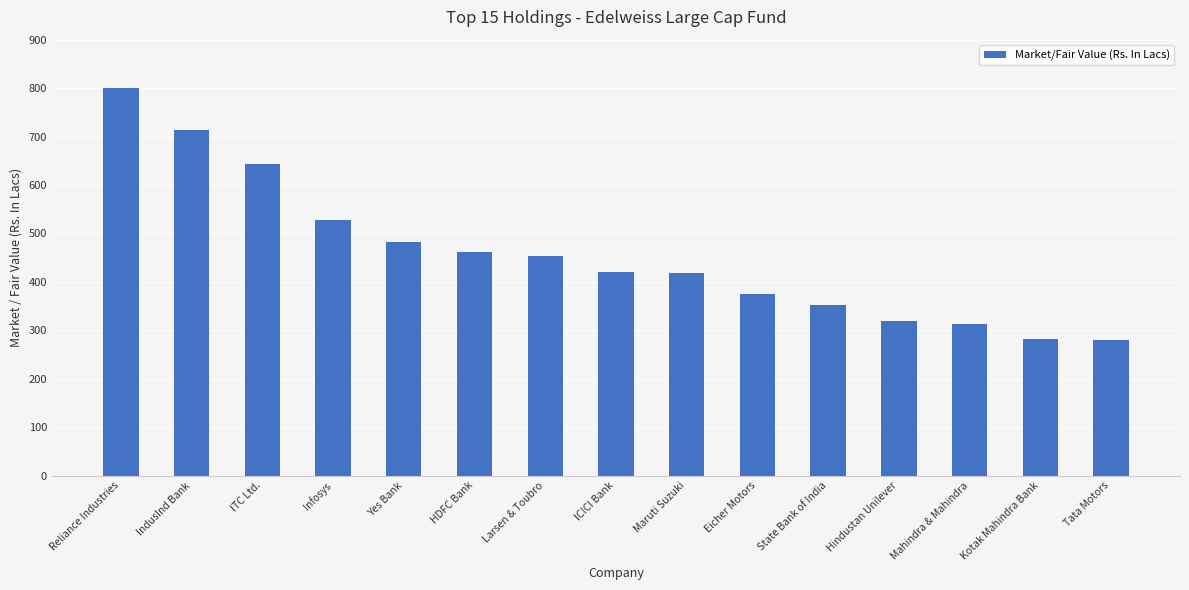

How many distinct data groups are displayed?

1